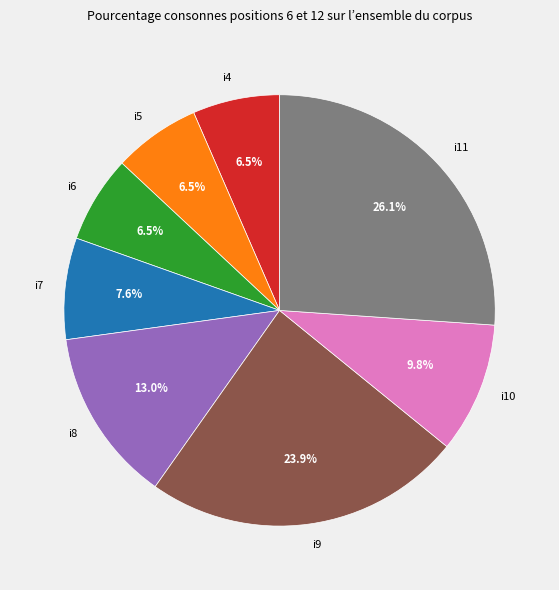

To the nearest percent, what is the difference between the largest and smallest slice percentages?

20%